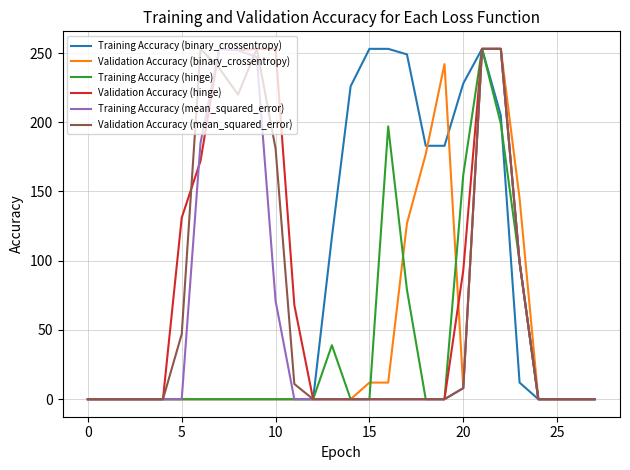

What is the maximum value shown in the chart?

253